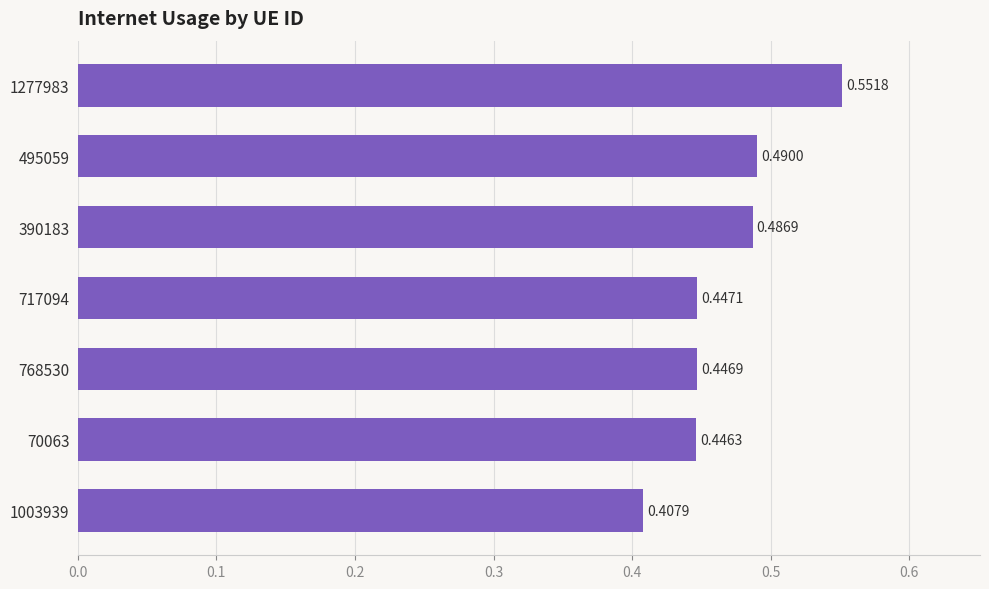

Rank the categories by value from lowest to highest.

1003939, 70063, 768530, 717094, 390183, 495059, 1277983